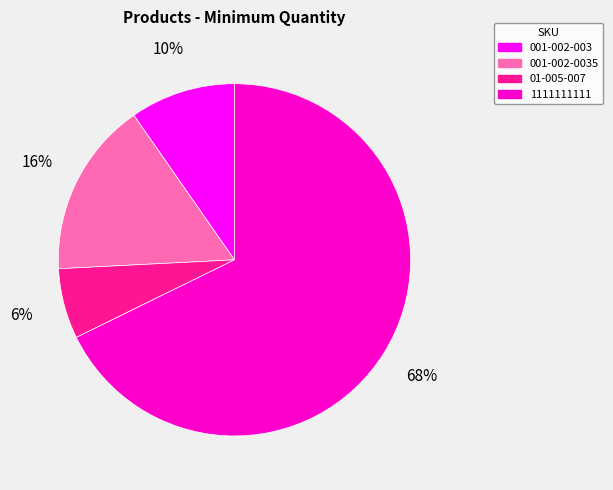

Is there a majority slice in this chart?

Yes